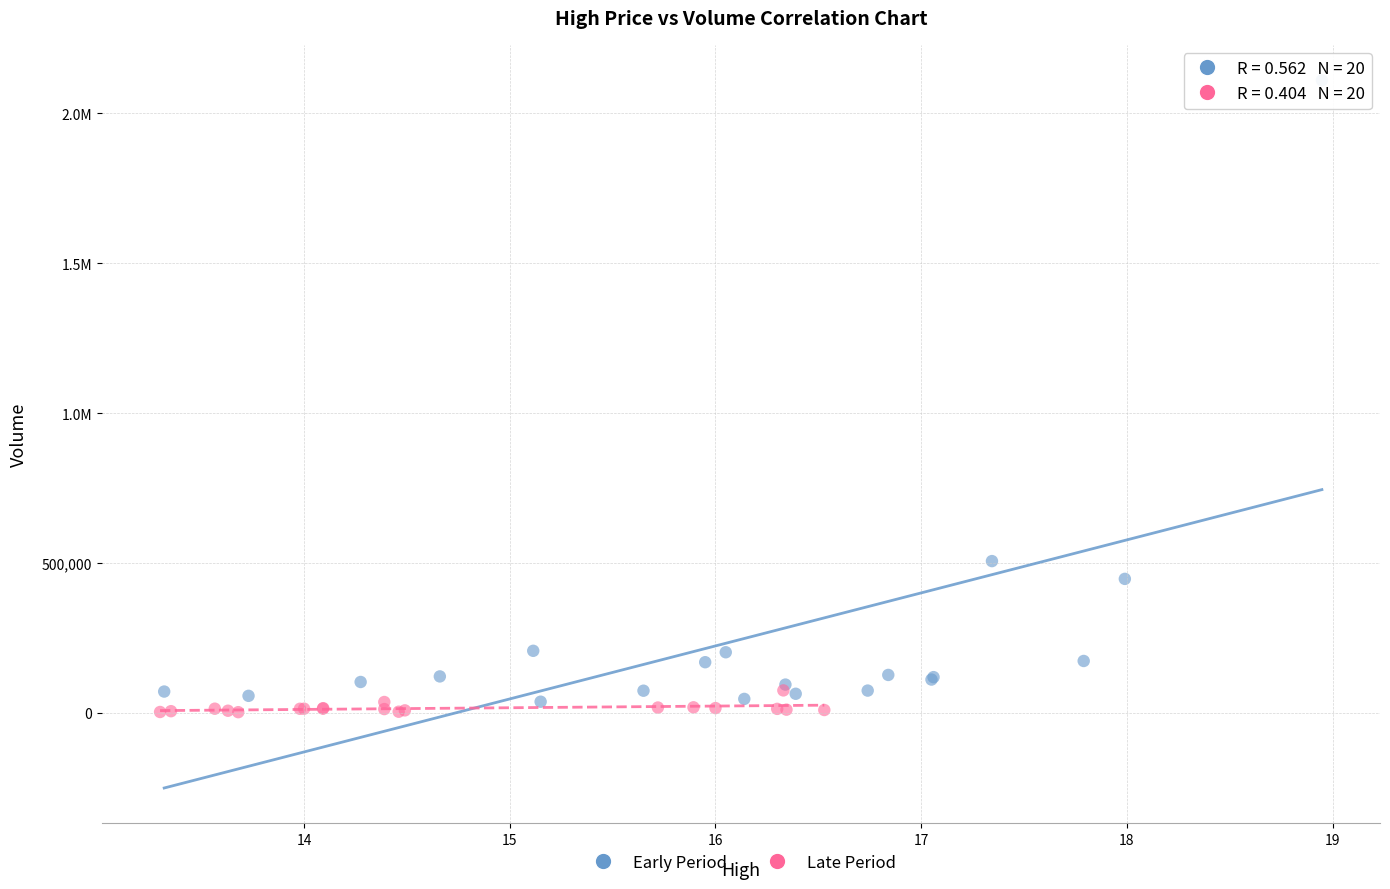

What are all the series names shown in the legend?

Early Period, Late Period